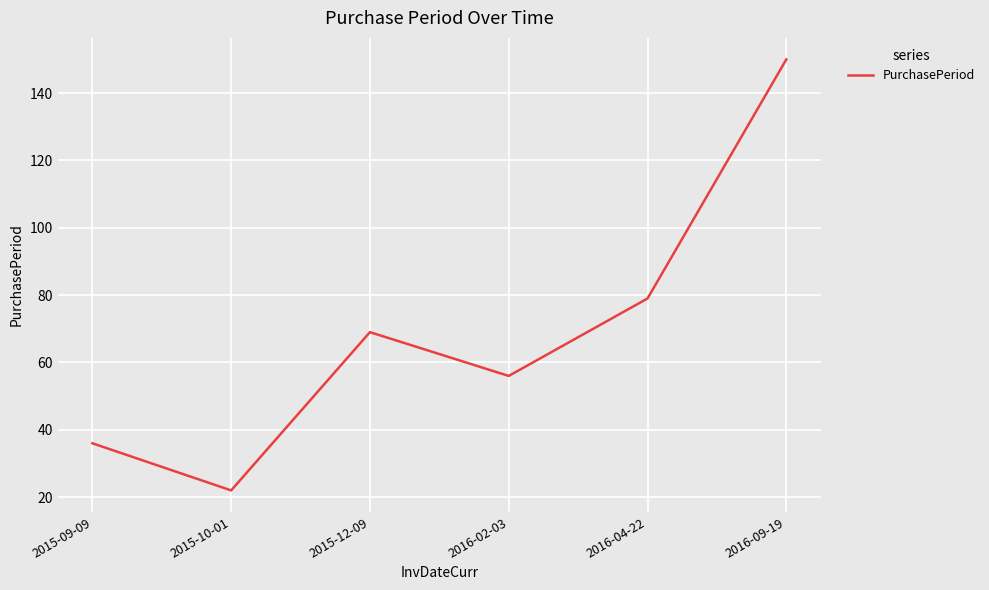

At which category does the data reach its first local valley?

2015-10-01